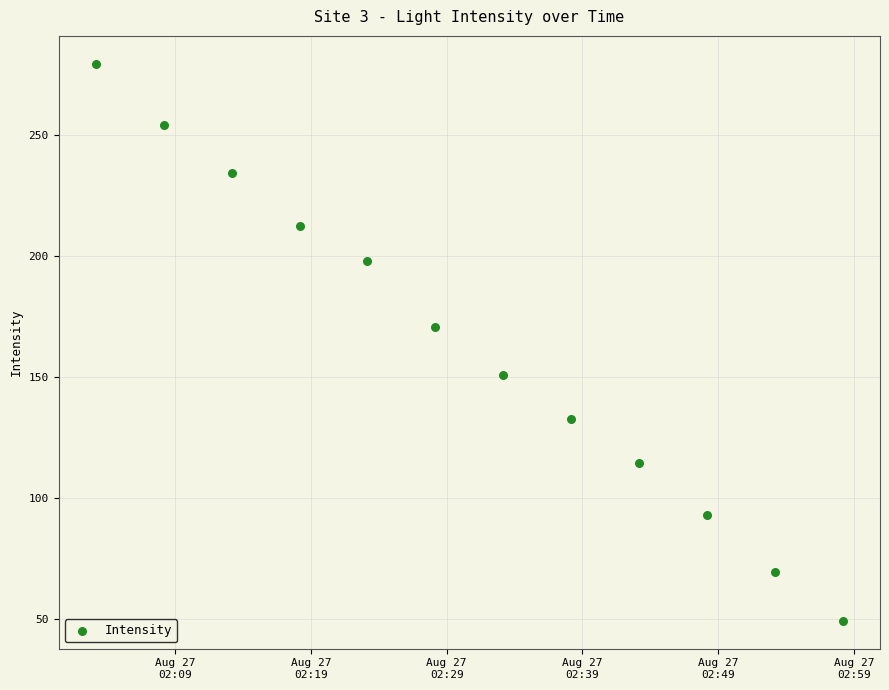

What Y value in the scatter plot is closest to 164?

170.7